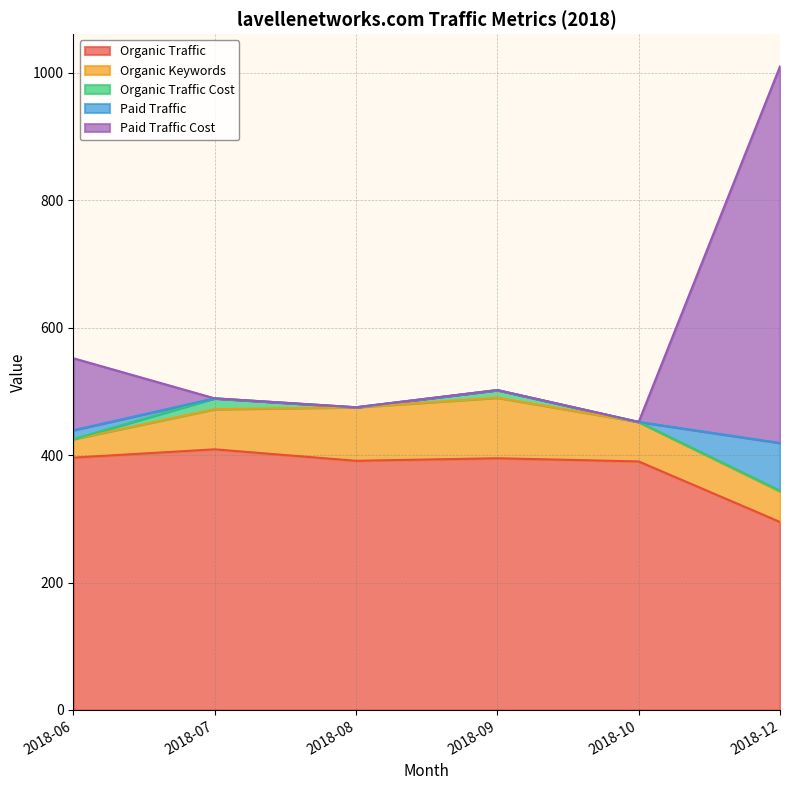

Which category has the lowest value in the Organic Traffic series?

2018-12